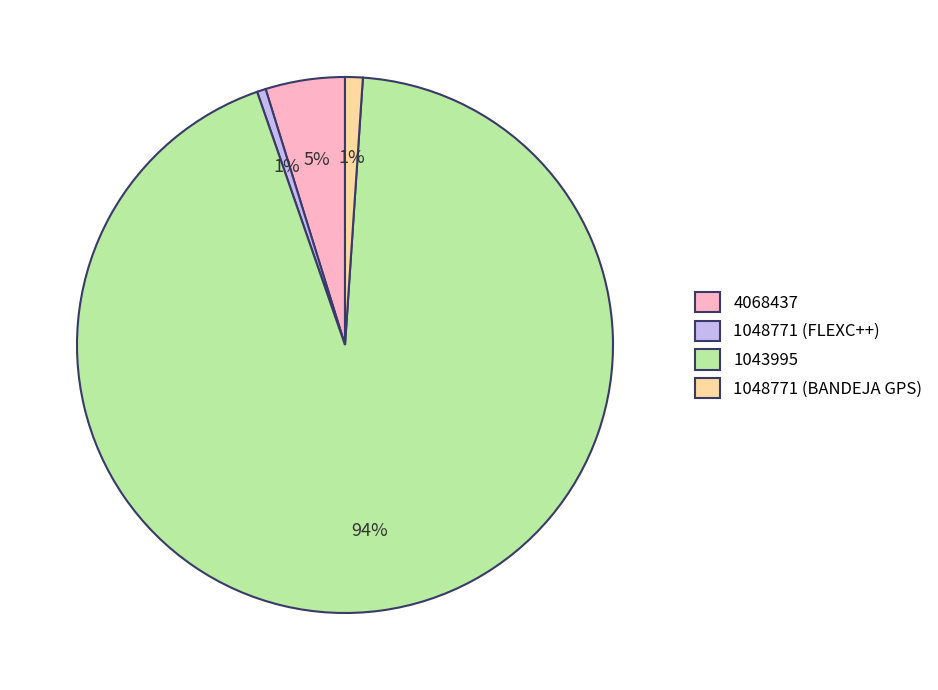

Is there a majority slice in this chart?

Yes